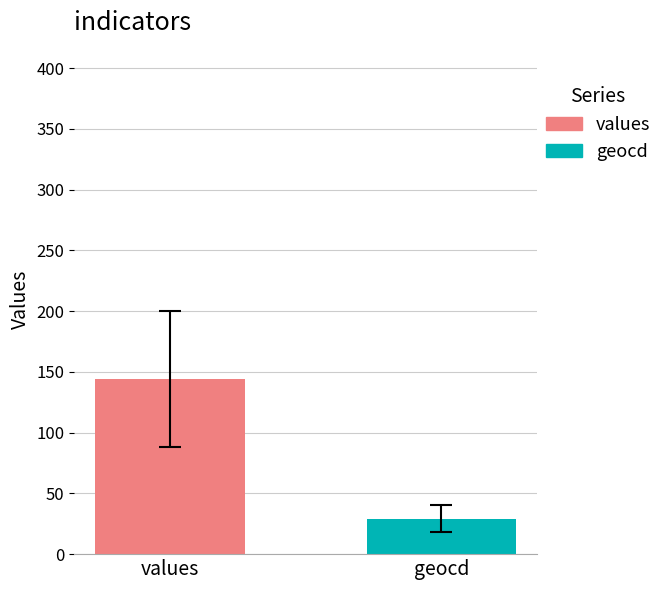

What is the highest value of the values series?

144.0